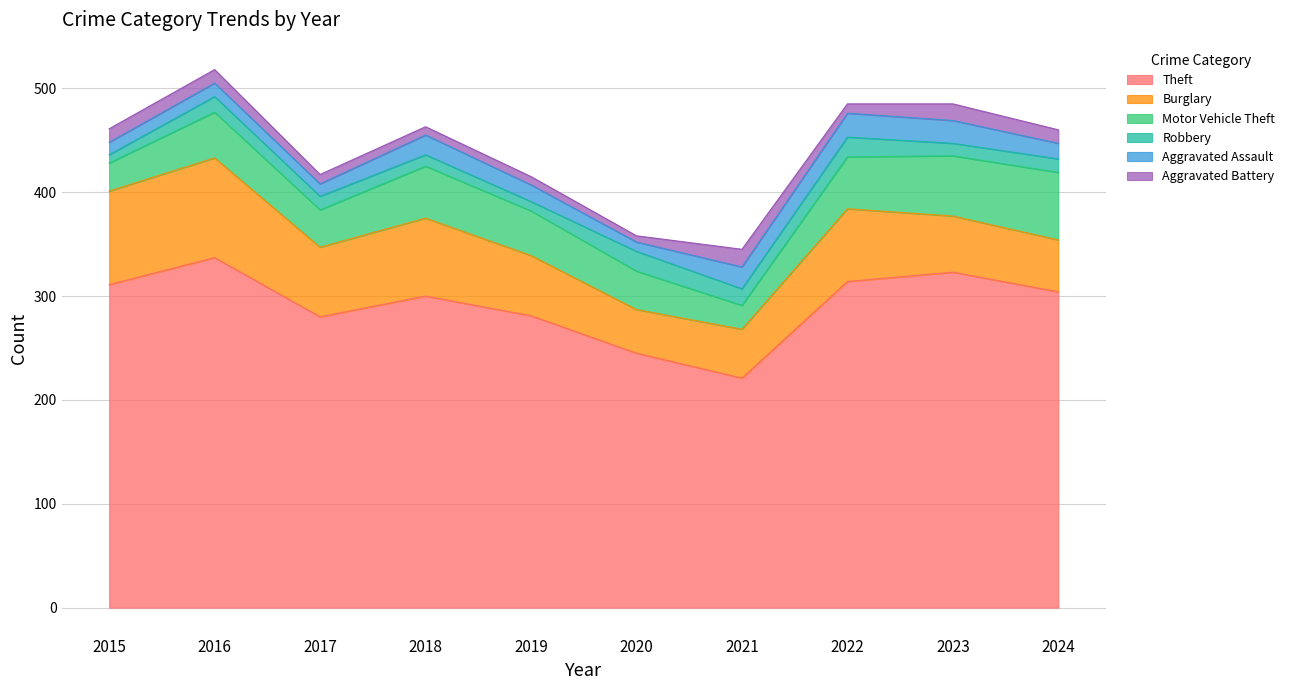

Reading left to right, transcribe all the data shown in this chart.

Theft: 311	337	280	300	281	245	221	314	323	304
Burglary: 90	96	67	75	58	42	47	70	54	50
Motor Vehicle Theft: 27	44	36	50	43	37	23	50	58	65
Robbery: 8	15	13	11	9	19	16	19	12	13
Aggravated Assault: 12	13	12	19	16	9	21	23	22	15
Aggravated Battery: 13	13	9	8	8	6	17	9	16	13